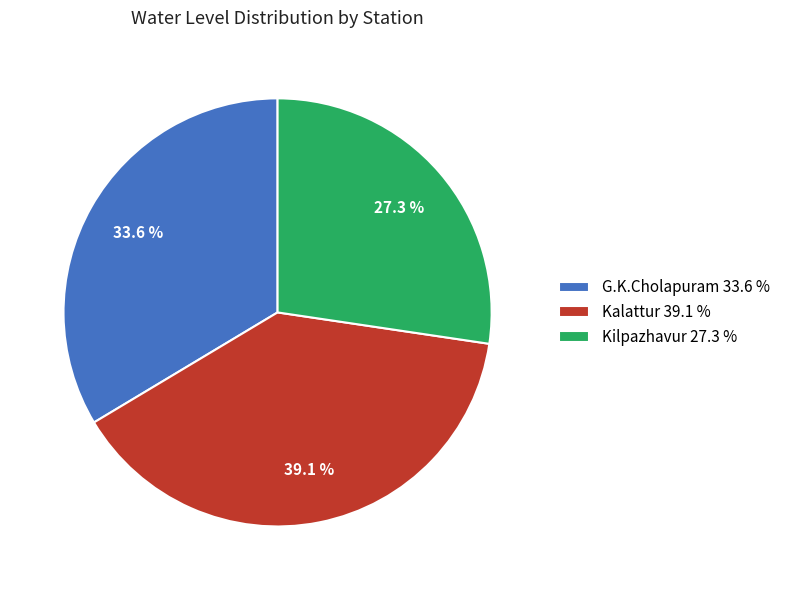

To the nearest percent, what is the difference between the largest and smallest slice percentages?

12%